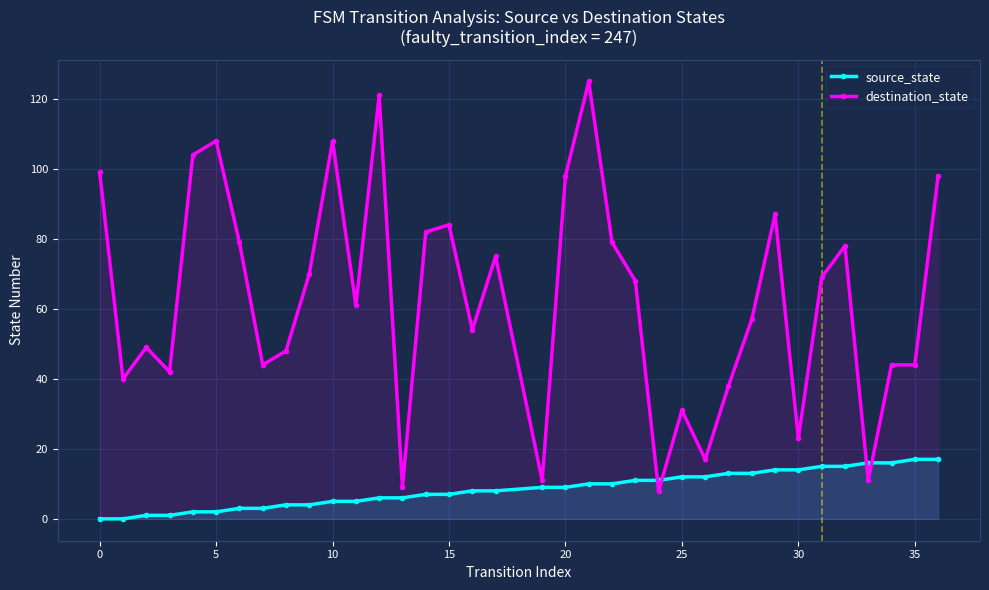

Reading left to right, transcribe all the data shown in this chart.

source_state: 0	0	1	1	2	2	3	3	4	4	5	5	6	6	7	7	8	8	9	9	10	10	11	11	12	12	13	13	14	14	15	15	16	16	17	17
destination_state: 99	40	49	42	104	108	79	44	48	70	108	61	121	9	82	84	54	75	11	98	125	79	68	8	31	17	38	57	87	23	69	78	11	44	44	98